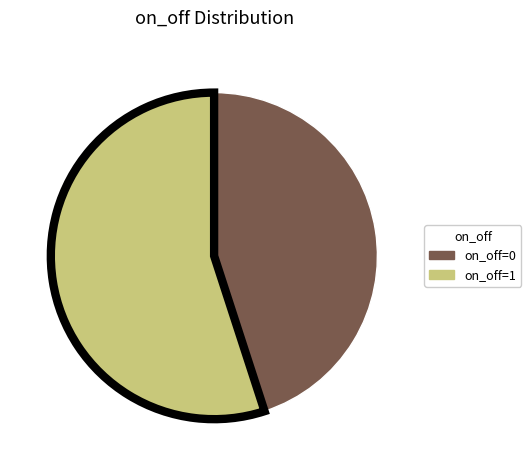

Which slice is the smallest?

on_off=0